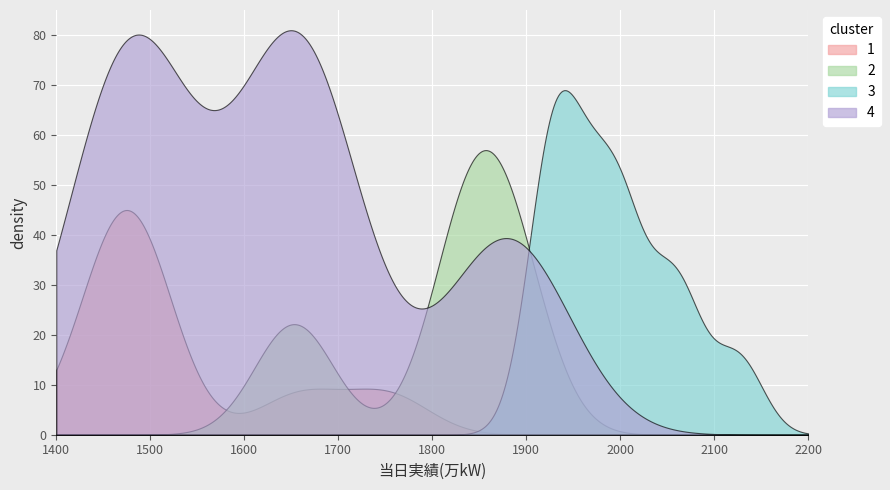

Count the number of values greater than 1888.

11